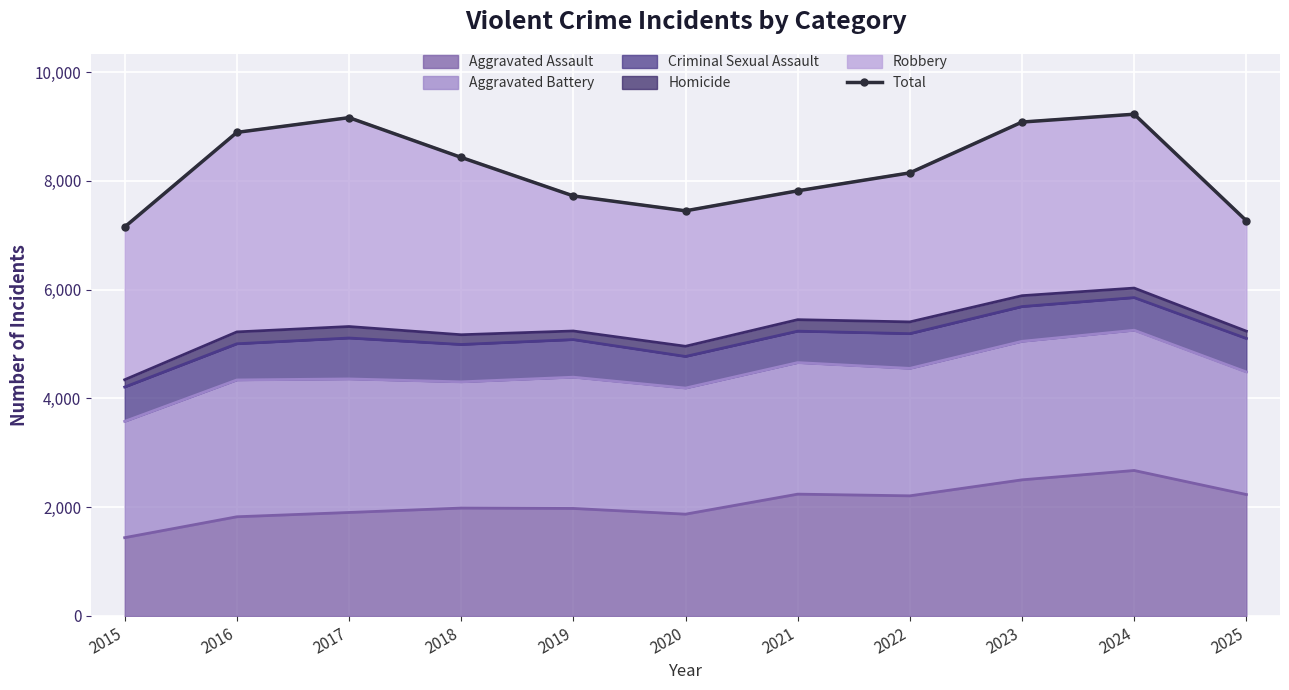

What is the value of the 4th point from the left?

8430